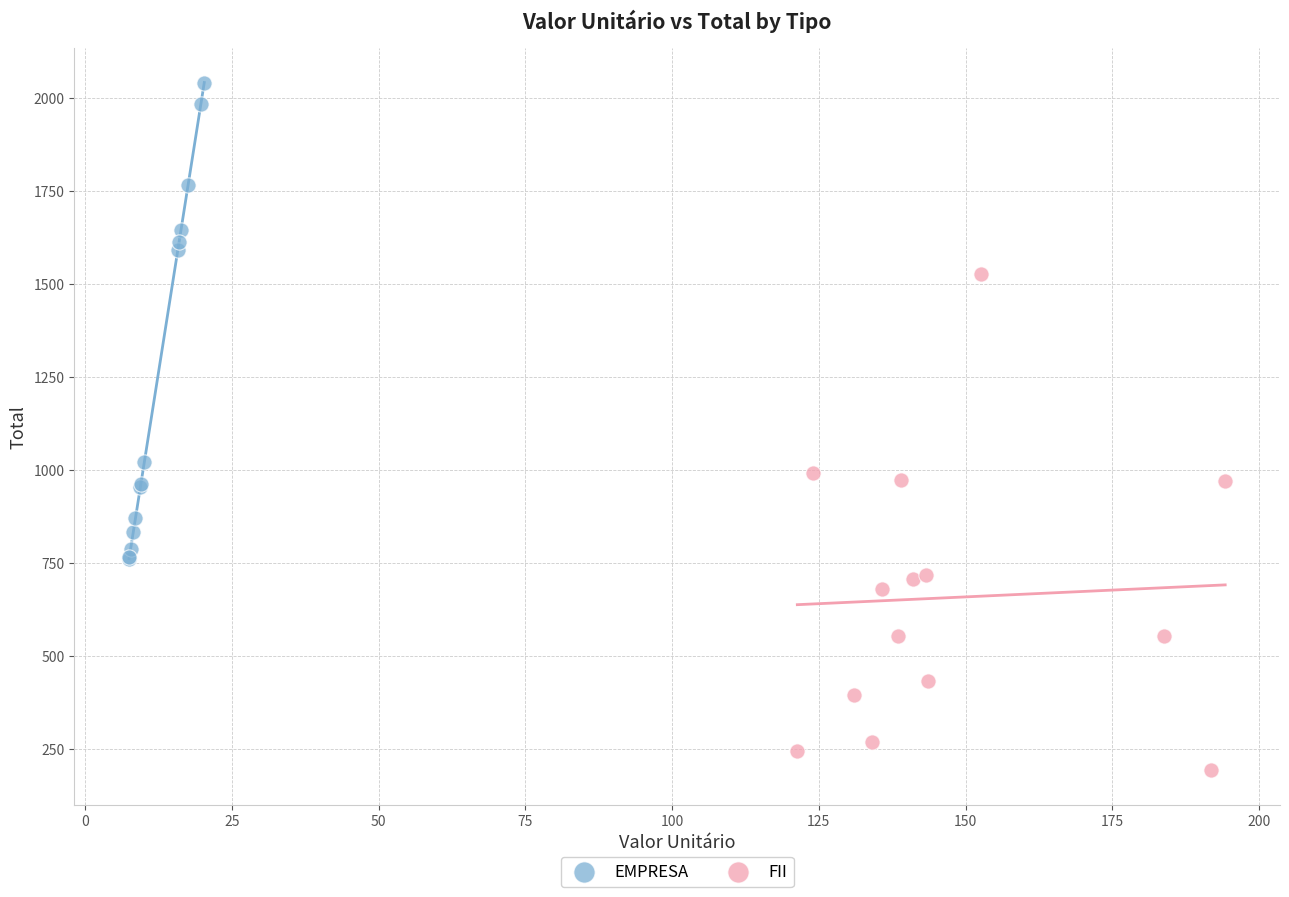

Which series reaches the maximum Y coordinate?

EMPRESA